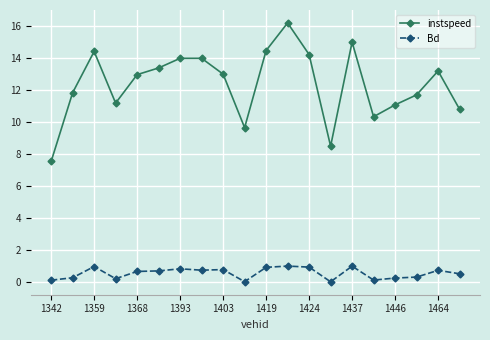

True or false: Bd and instspeed intersect in this chart.

False